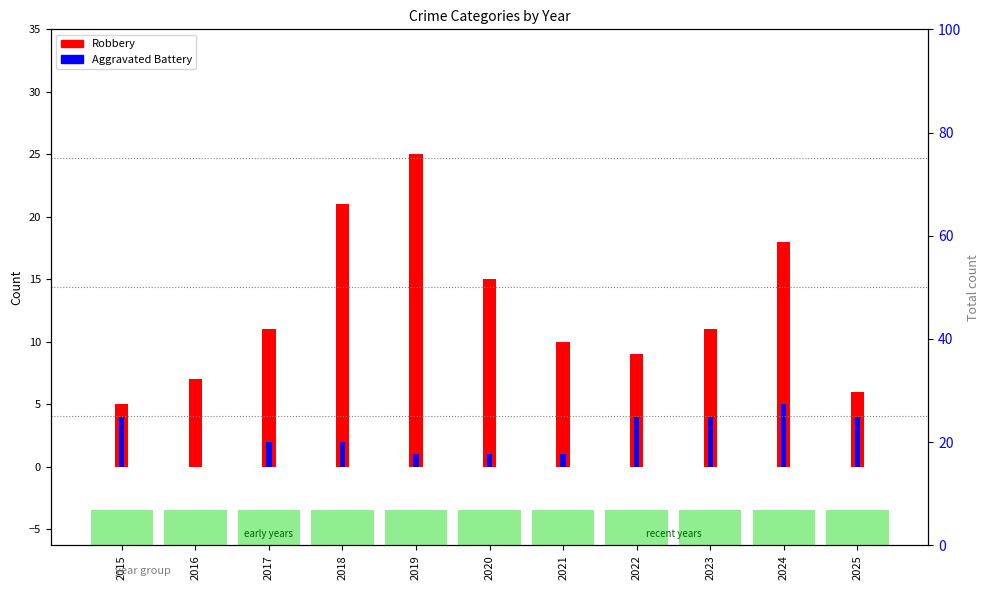

Reading left to right, extract all data points from this chart.

Robbery: 5	7	11	21	25	15	10	9	11	18	6
Aggravated Battery: 4	0	2	2	1	1	1	4	4	5	4